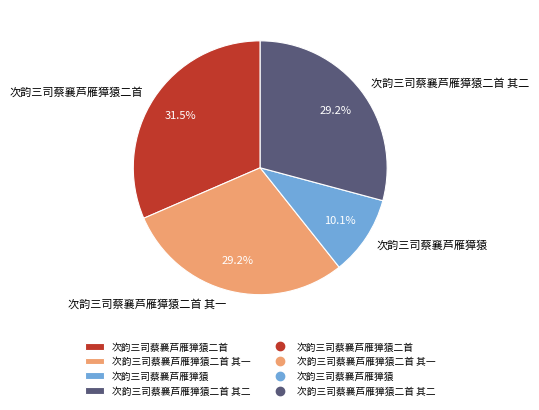

To the nearest percent, what is the difference between the largest and smallest slice percentages?

21%